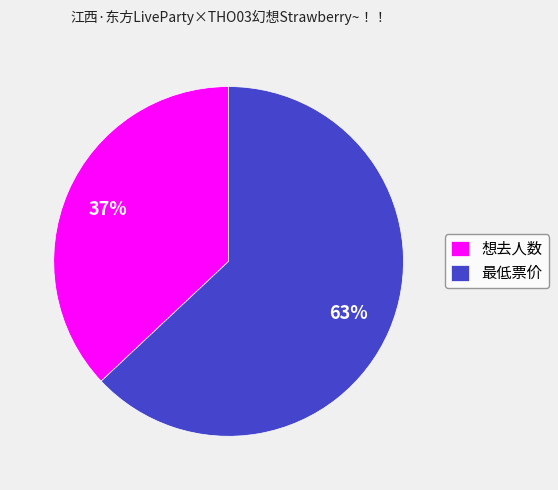

What is the smallest slice in the pie chart?

想去人数